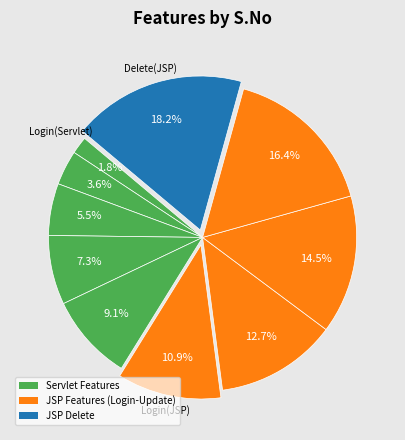

How many segments does this pie chart have?

10